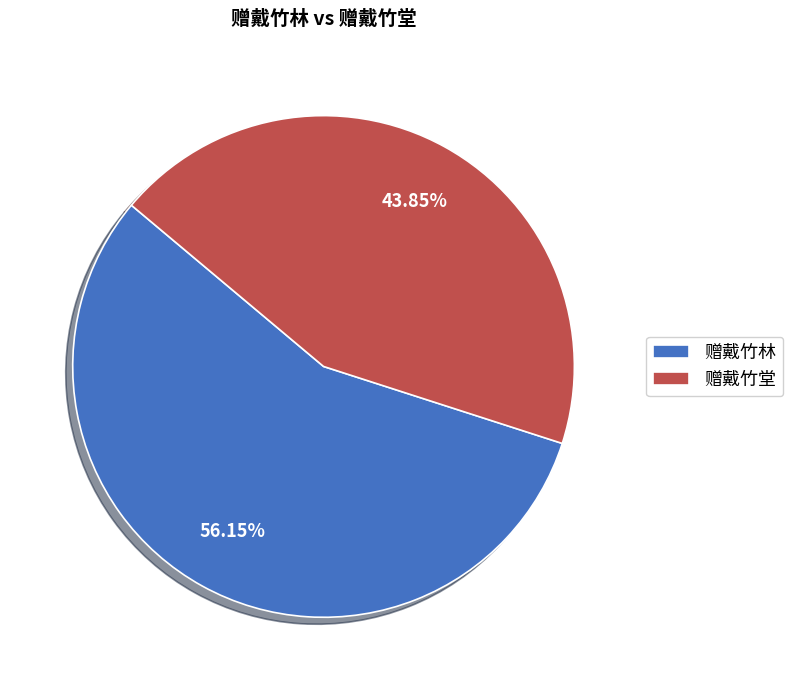

How many slices are in this pie chart?

2